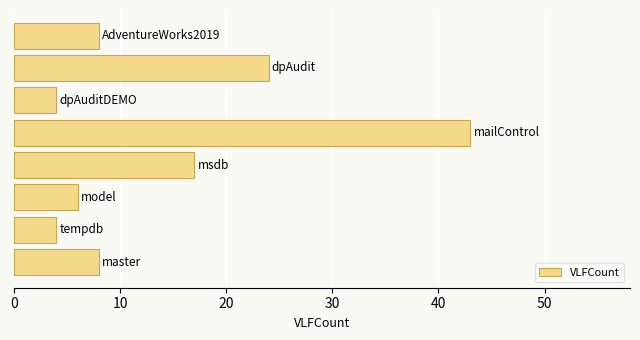

How many distinct data groups are displayed?

1